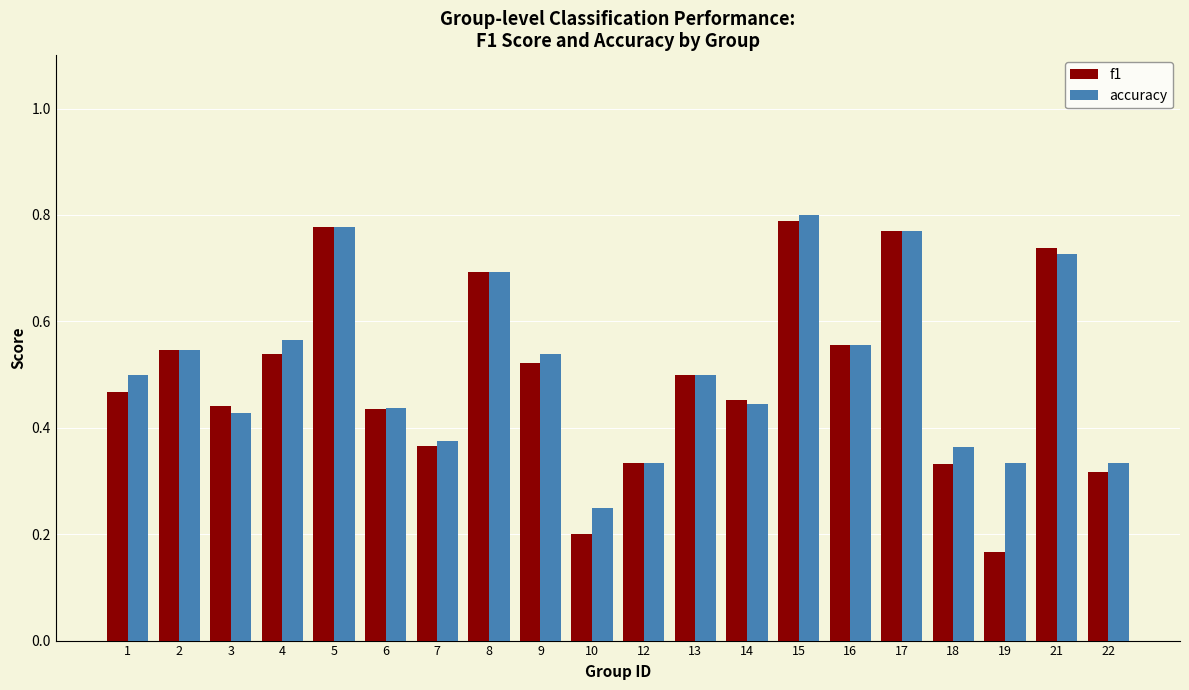

Is the value of f1 at 18 greater than the value of accuracy at 17?

No